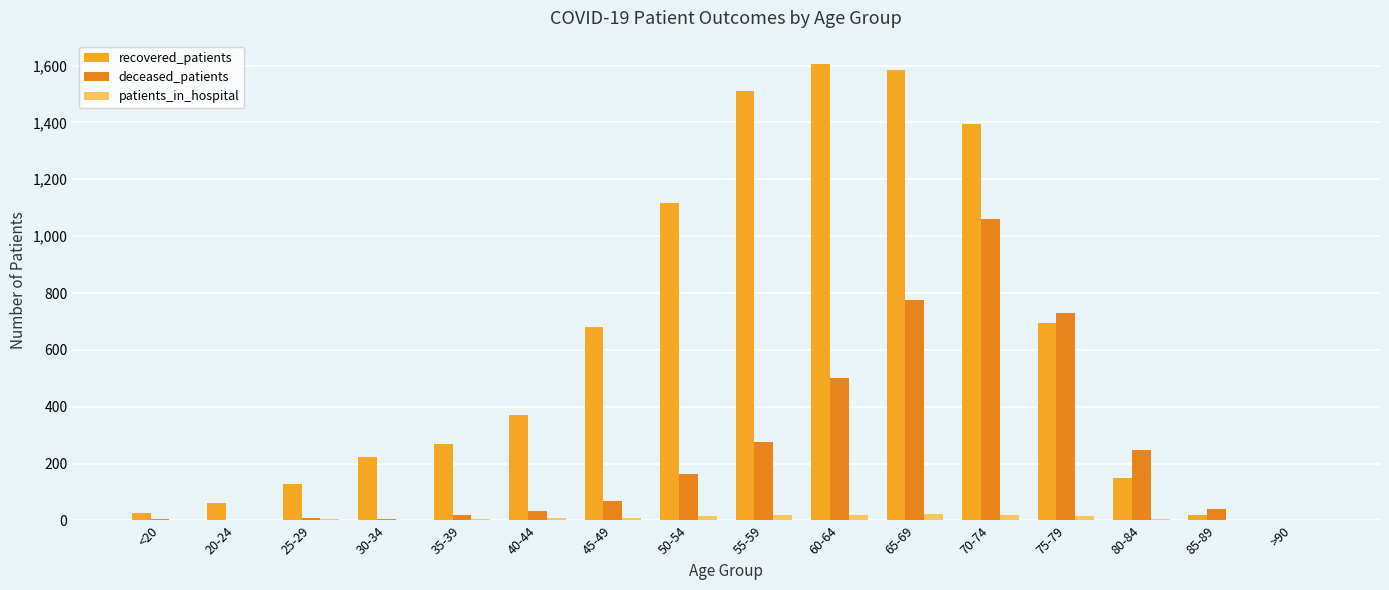

What is the sum of all deceased_patients values?

3940